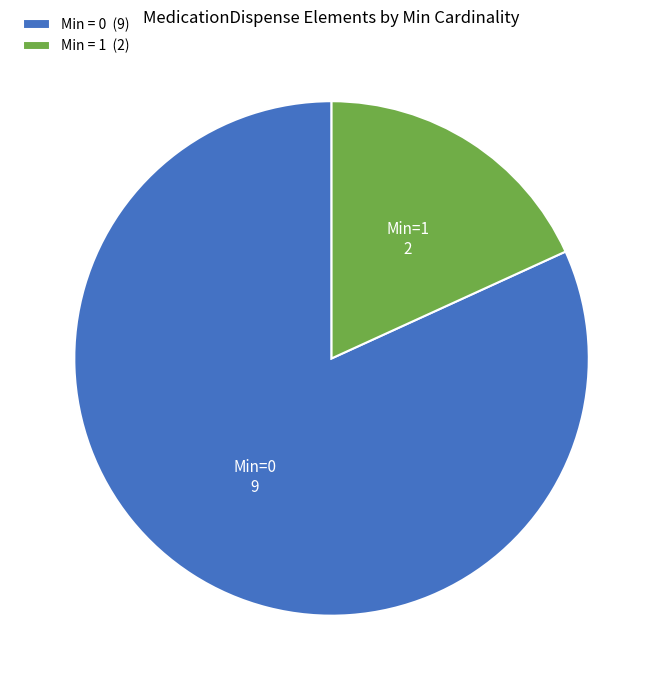

Which has a higher value, Min = 0 (9) or Min = 1 (2)?

Min = 0 (9)